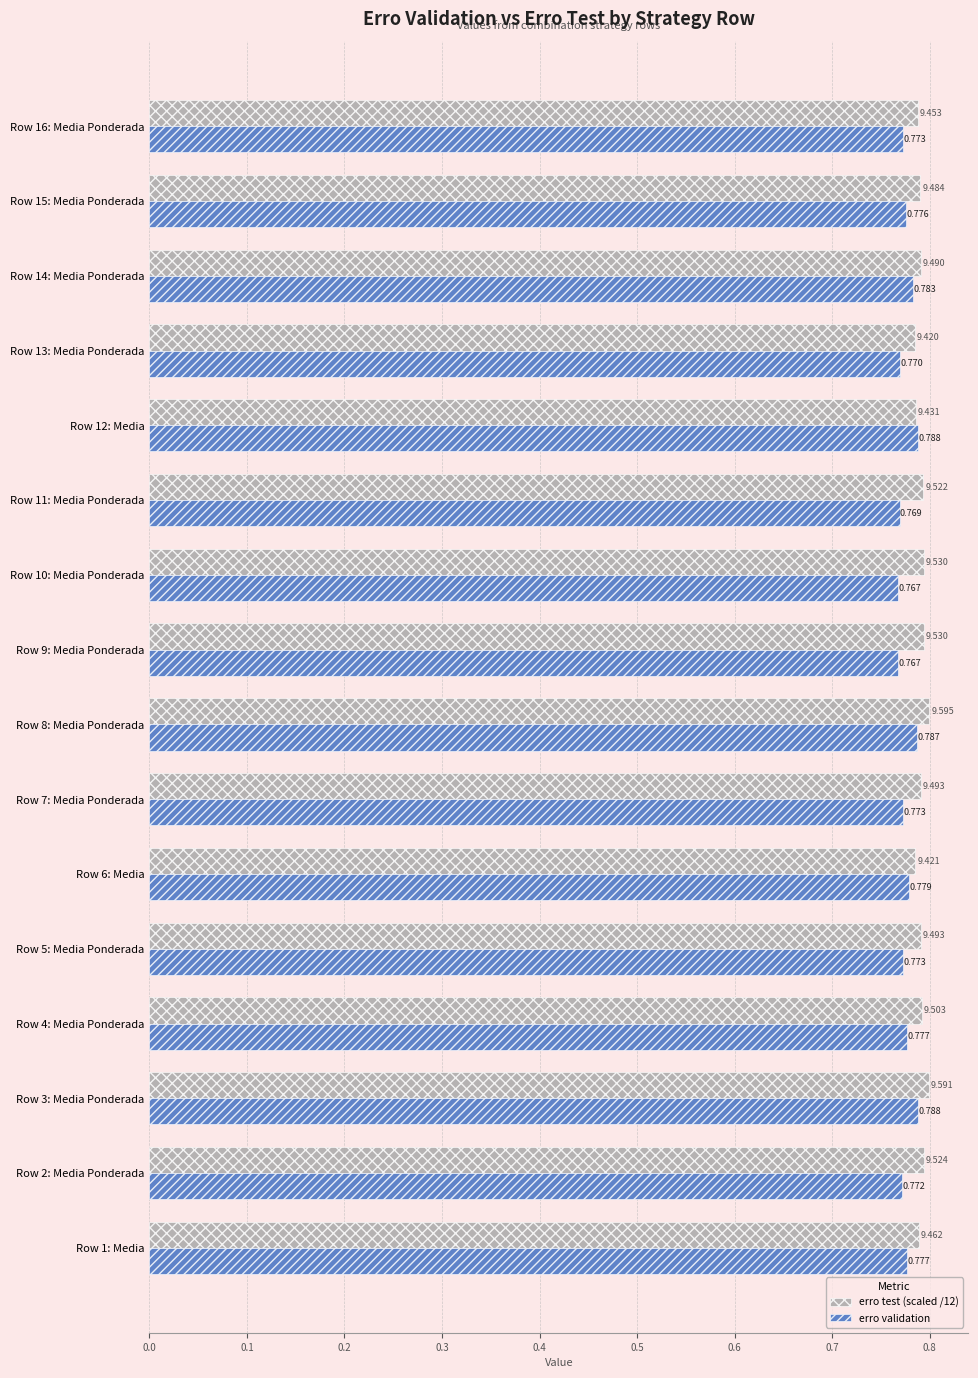

Is the value of erro validation at Row 10: Media Ponderada greater than the value of erro test (scaled /12) at Row 1: Media?

No